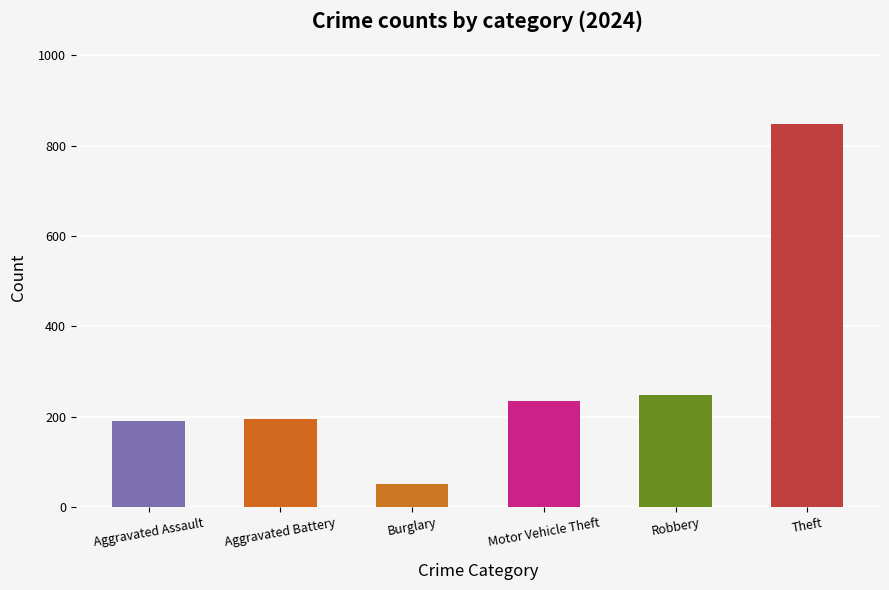

How many data points does each series have?

6